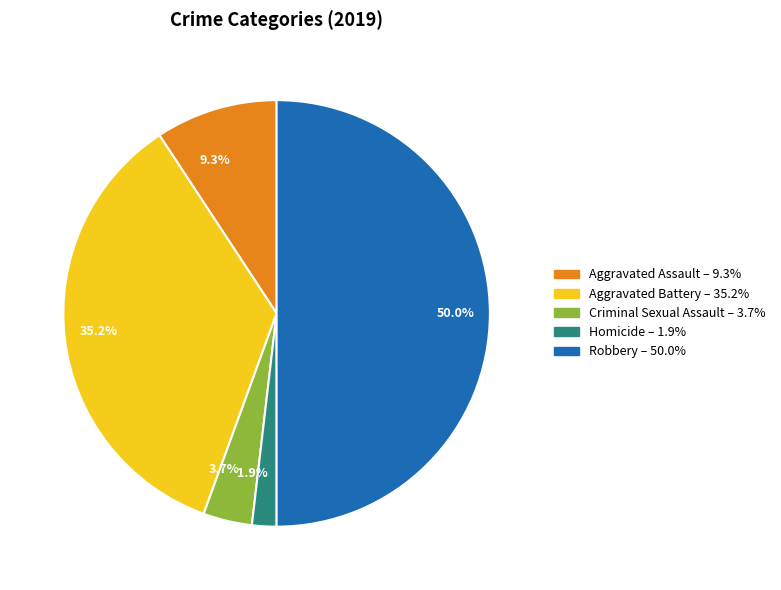

To the nearest percent, what is the difference between the largest and smallest slice percentages?

48%